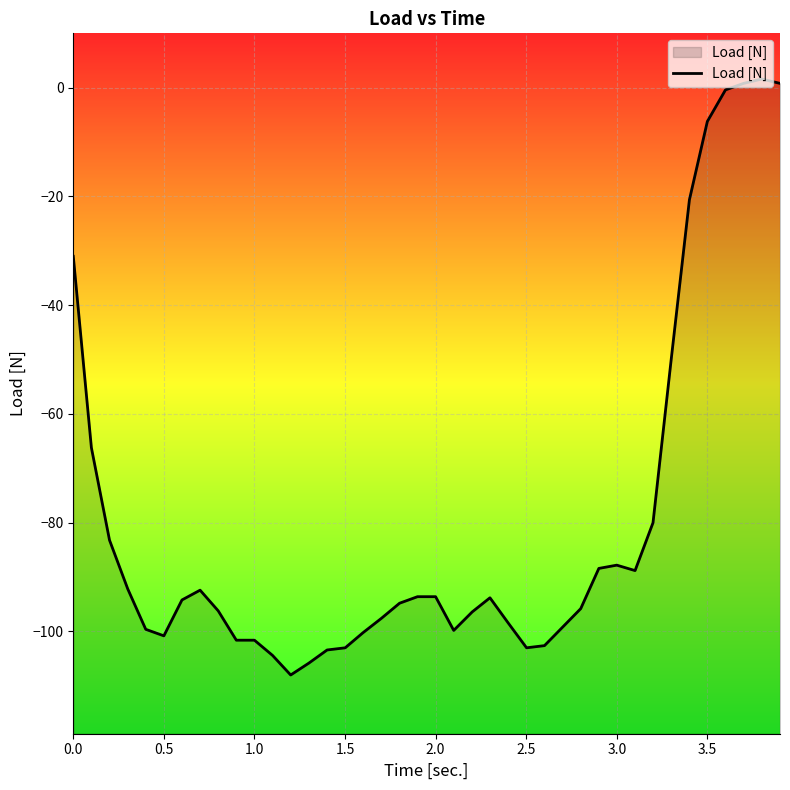

Reading left to right, what are all the values shown in this chart?

-31.0	-66.2	-83.2	-92.2	-99.6	-100.8	-94.2	-92.4	-96.2	-101.6	-101.6	-104.4	-108.0	-105.8	-103.4	-103.0	-100.2	-97.6	-94.8	-93.6	-93.6	-99.8	-96.4	-93.8	-98.4	-103.0	-102.6	-99.2	-95.8	-88.4	-87.8	-88.8	-80.0	-49.8	-20.6	-6.2	-0.4	0.8	1.6	0.8